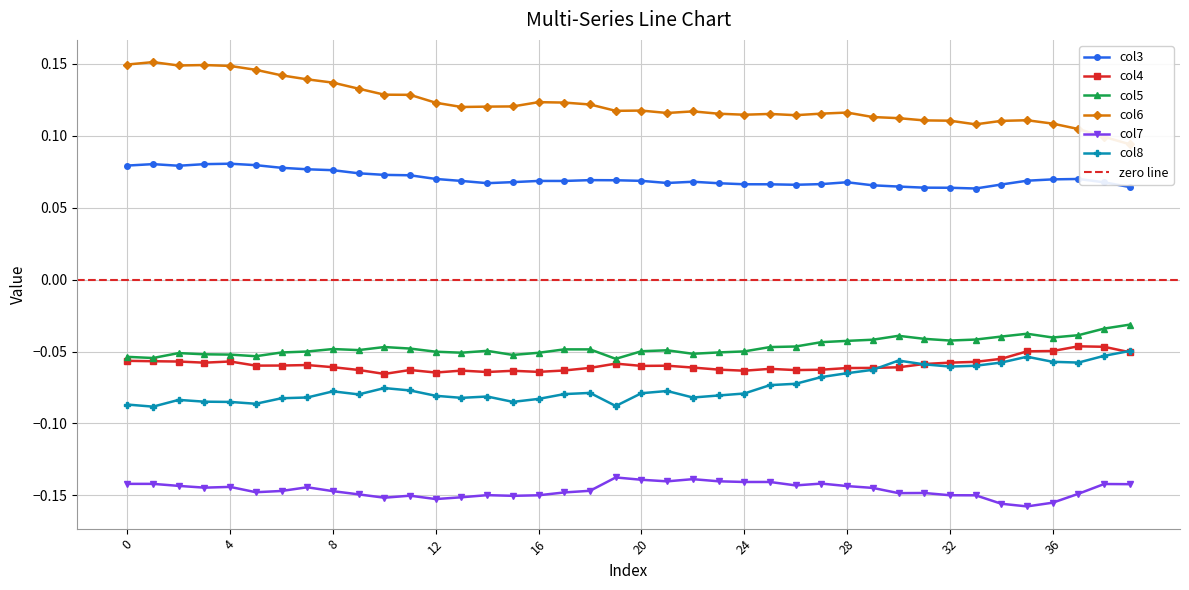

What is the value of the col8 point at the 14th from the left?

-0.1